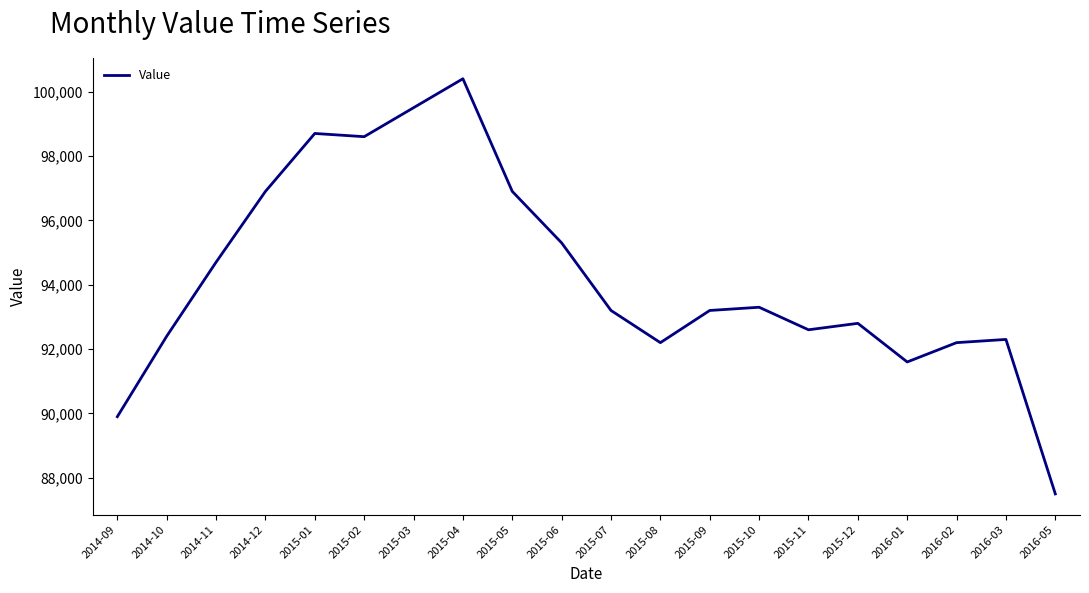

What is the maximum value shown in the chart?

100400